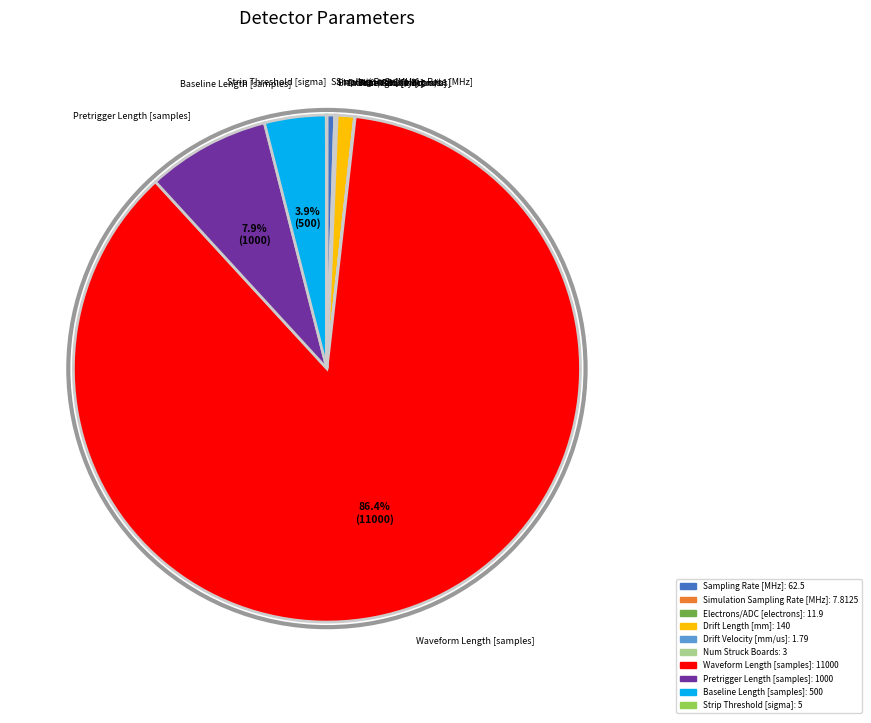

What is the largest slice in the pie chart?

Waveform Length [samples]